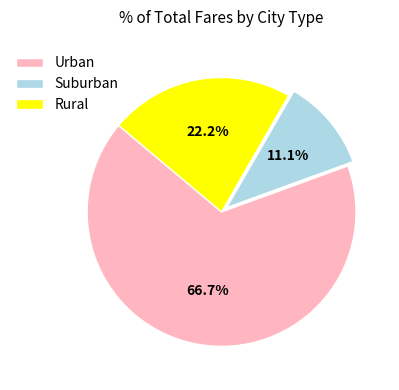

Which category has the biggest portion of the pie?

Urban